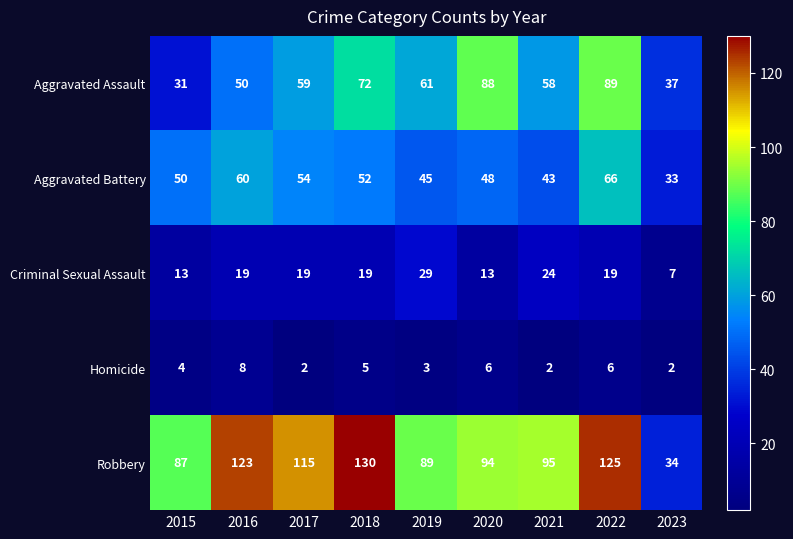

What value does the Aggravated Assault series have at 2023?

37